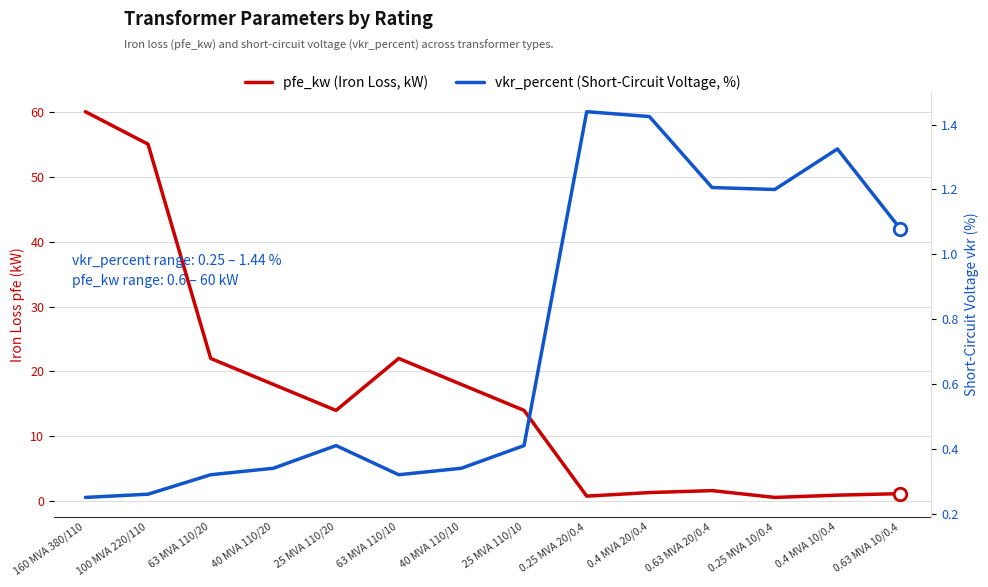

What is the approximate value of pfe_kw (Iron Loss, kW) at 63 MVA 110/10?

22.0